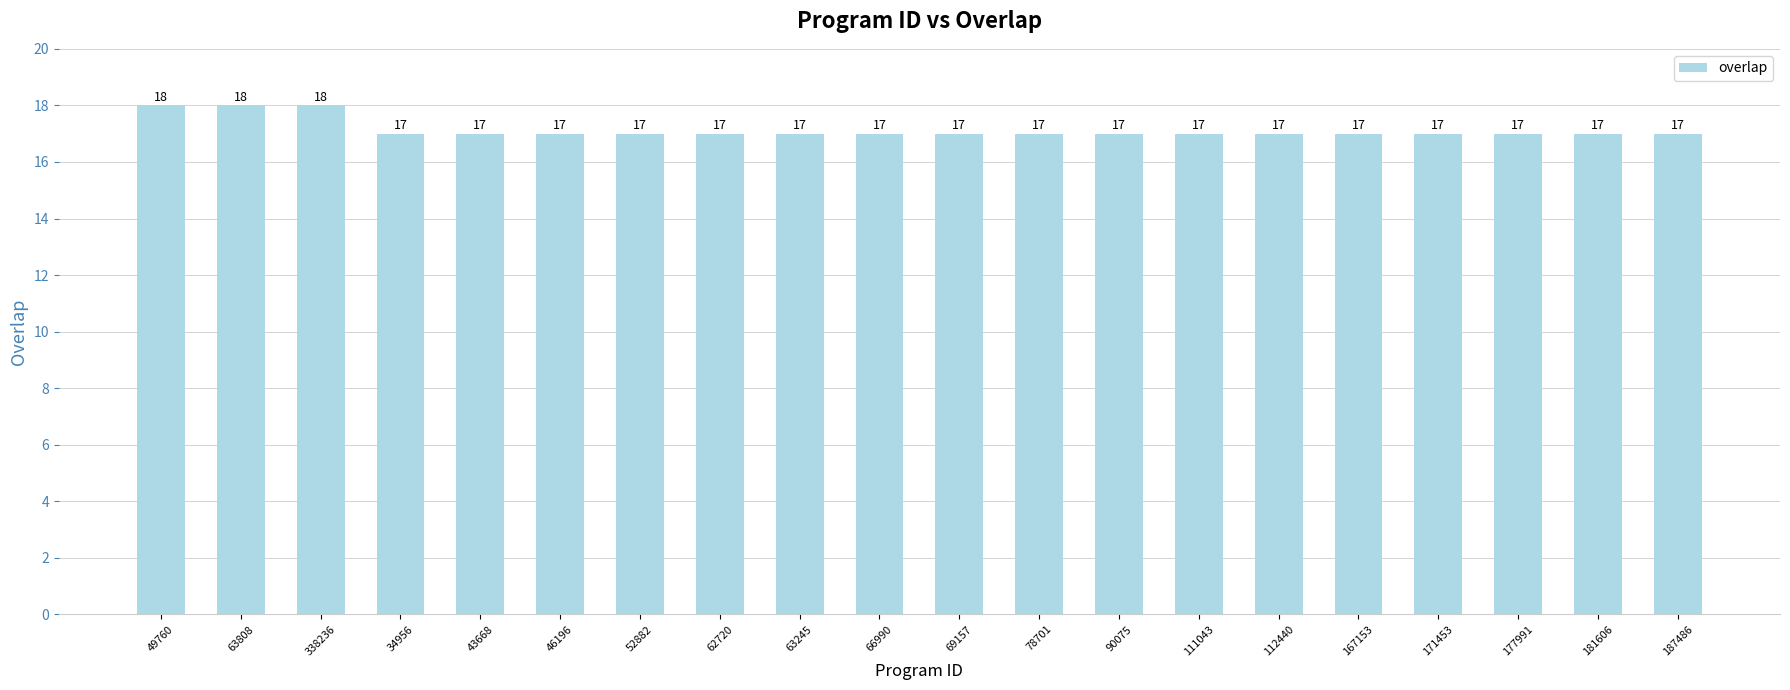

What is the sum of all values?

343